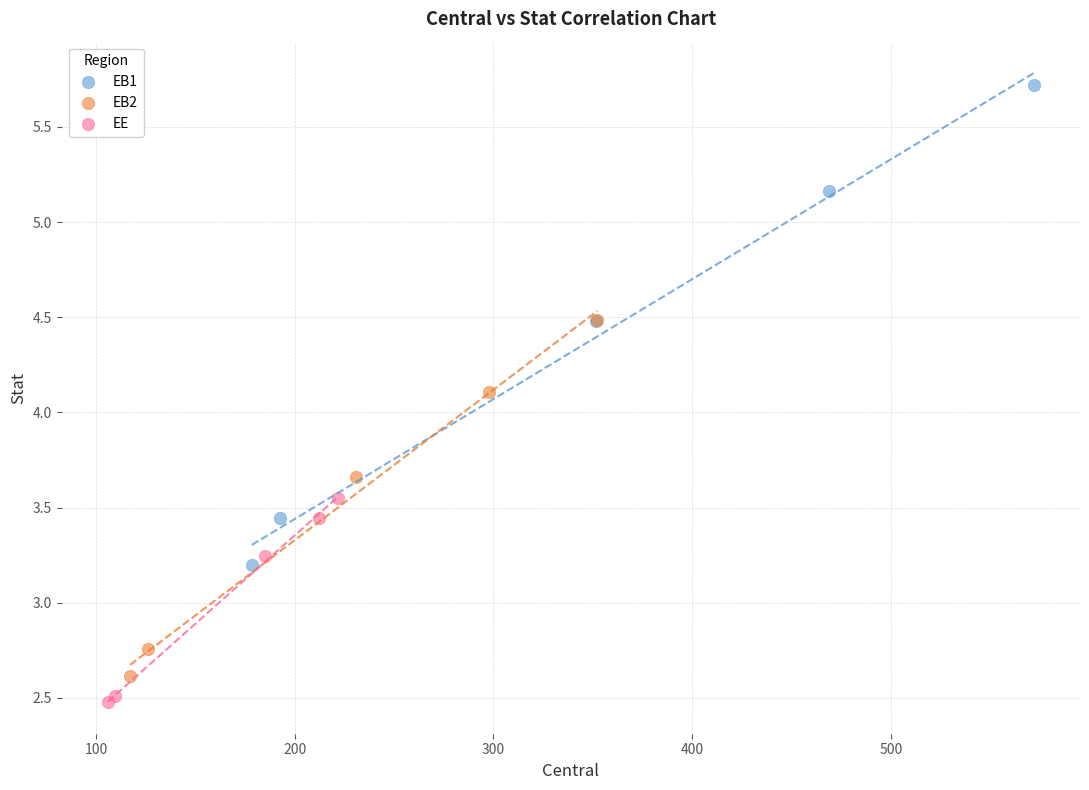

Which series contains the highest Y value?

EB1